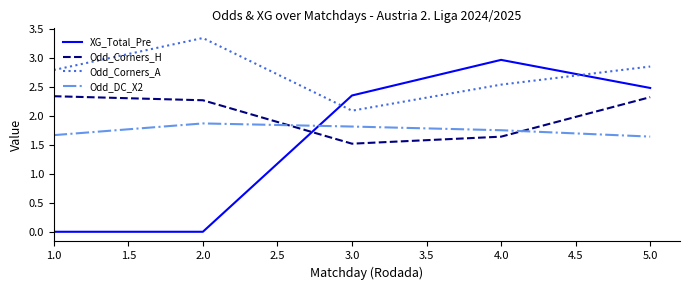

Where do XG_Total_Pre and Odd_Corners_H first cross each other?

2.0 and 3.0